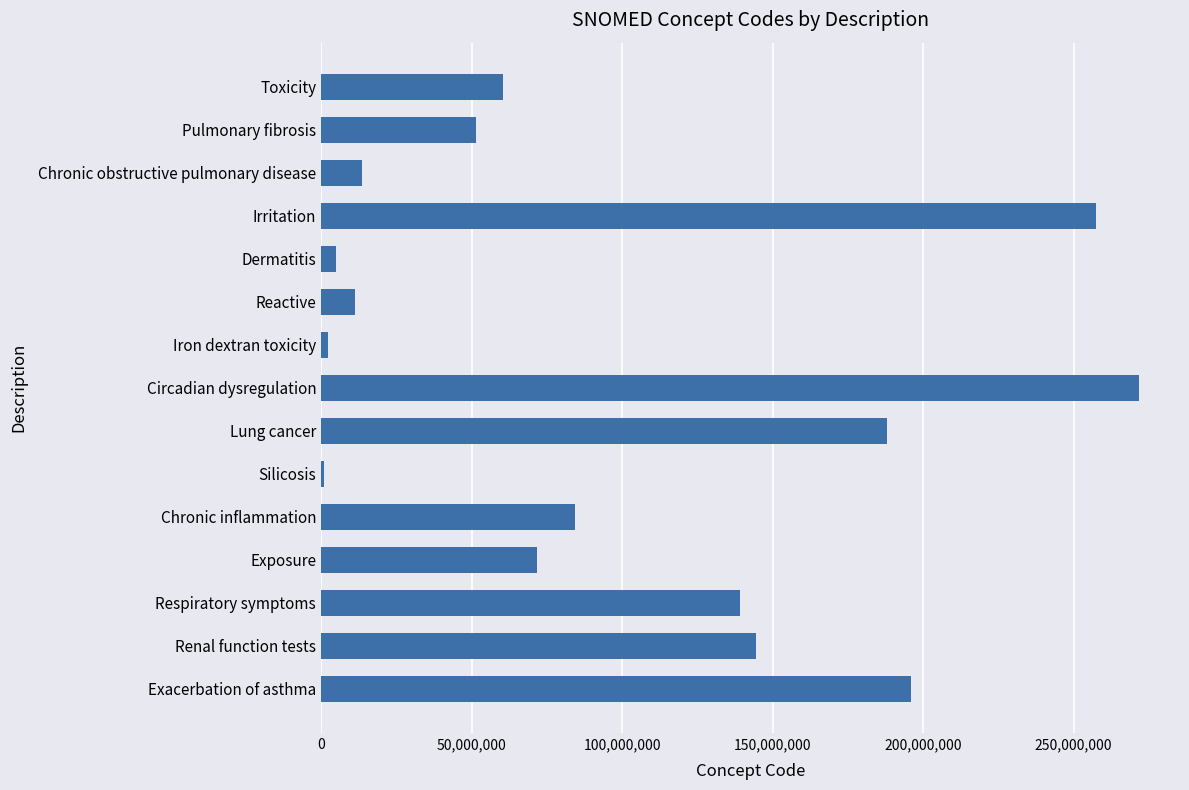

Is it true that the value at Reactive is 11214006?

True